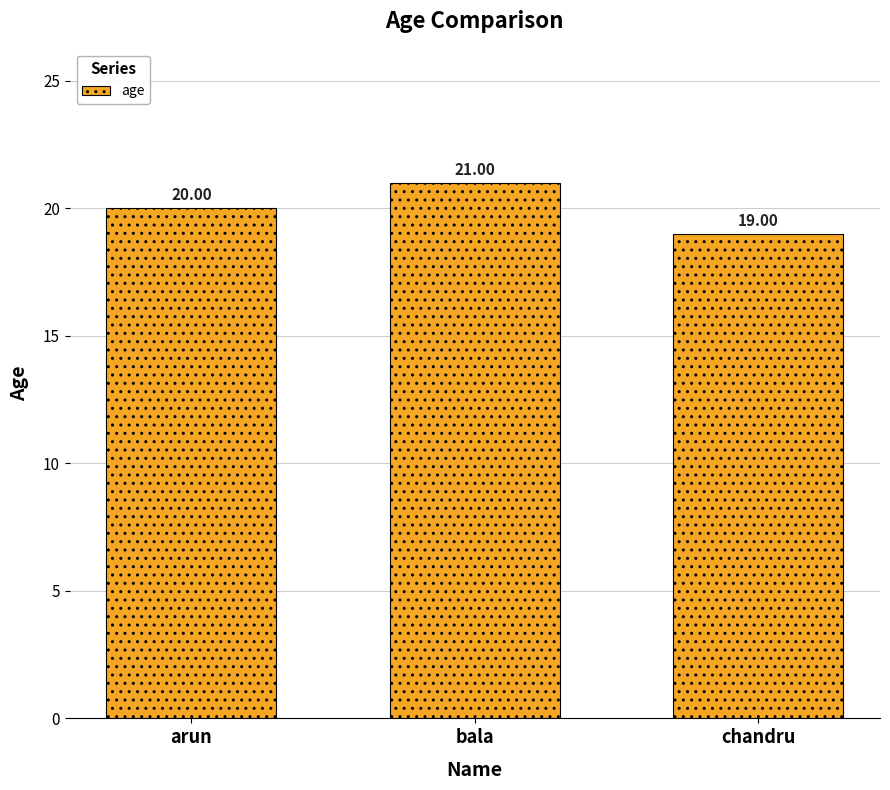

Is it true that the value at chandru is 19?

True